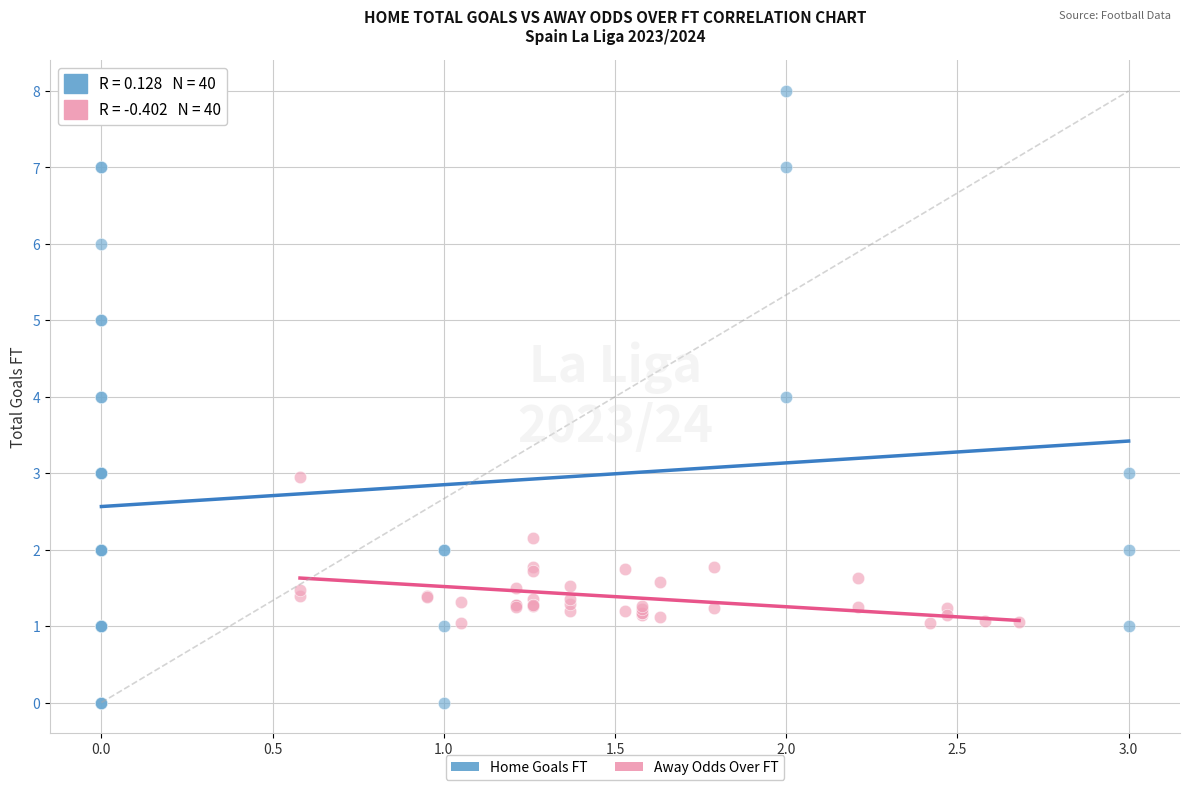

Which series has the widest spread of Y values?

Home Goals FT